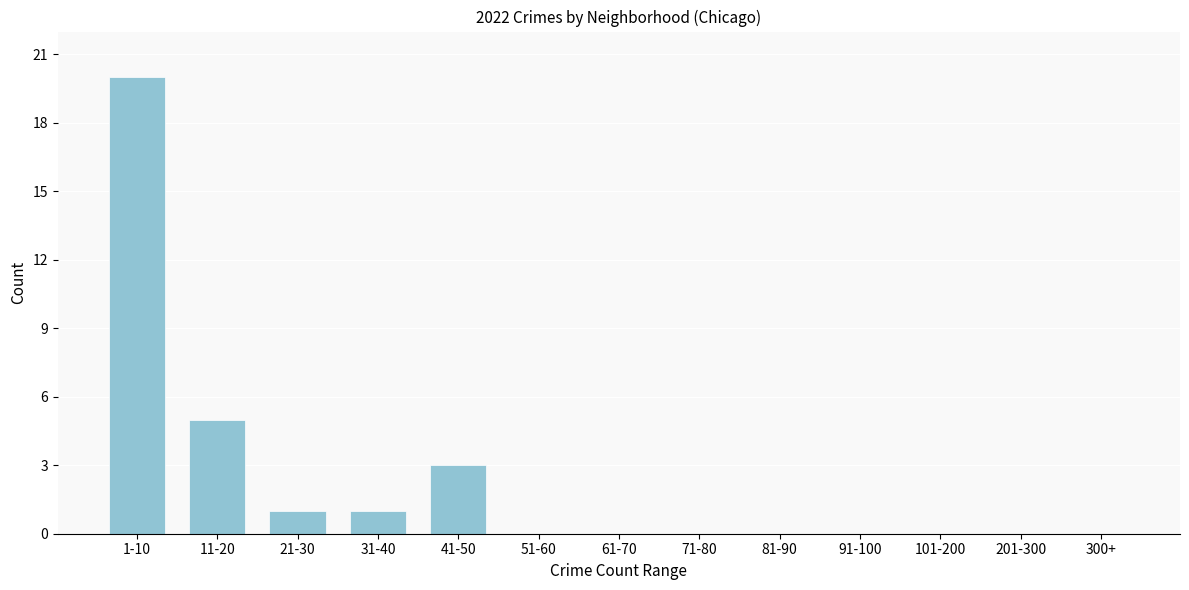

Reading left to right, what are all the values shown in this chart?

1-10=20	11-20=5	21-30=1	31-40=1	41-50=3	51-60=0	61-70=0	71-80=0	81-90=0	91-100=0	101-200=0	201-300=0	300+=0